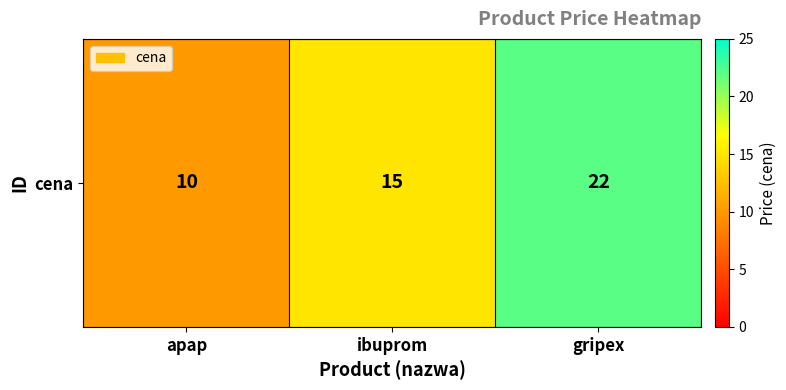

Where does the data first go above 15?

gripex